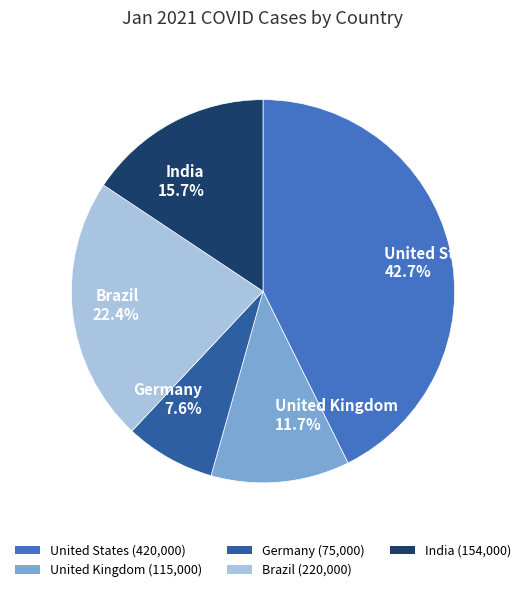

What is the smallest slice in the pie chart?

Germany